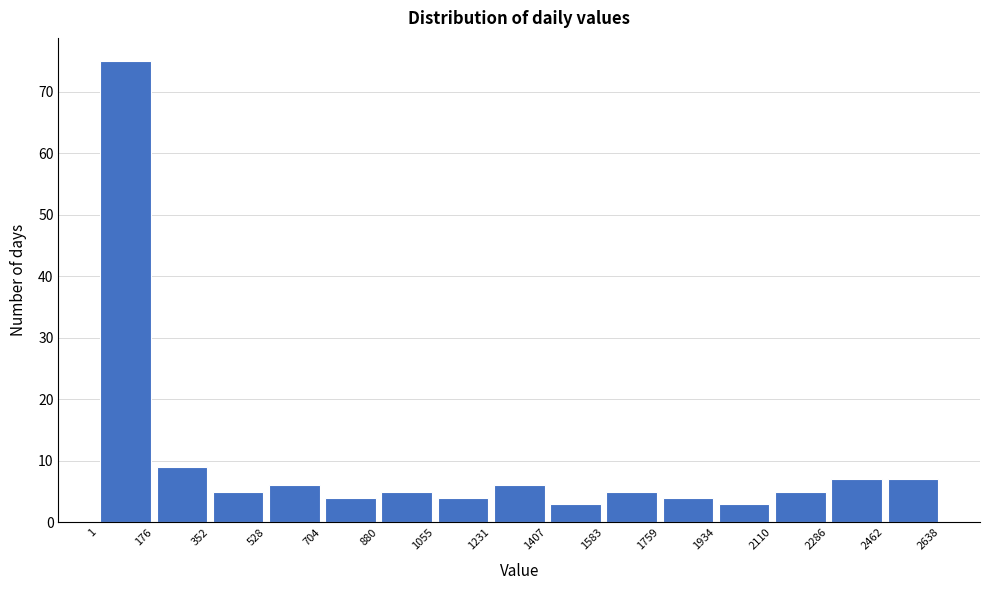

How tall is the bar that spans 1231 to 1407 on the x-axis? The values are not printed on the chart, so give them approximately, as read against the axis.

6